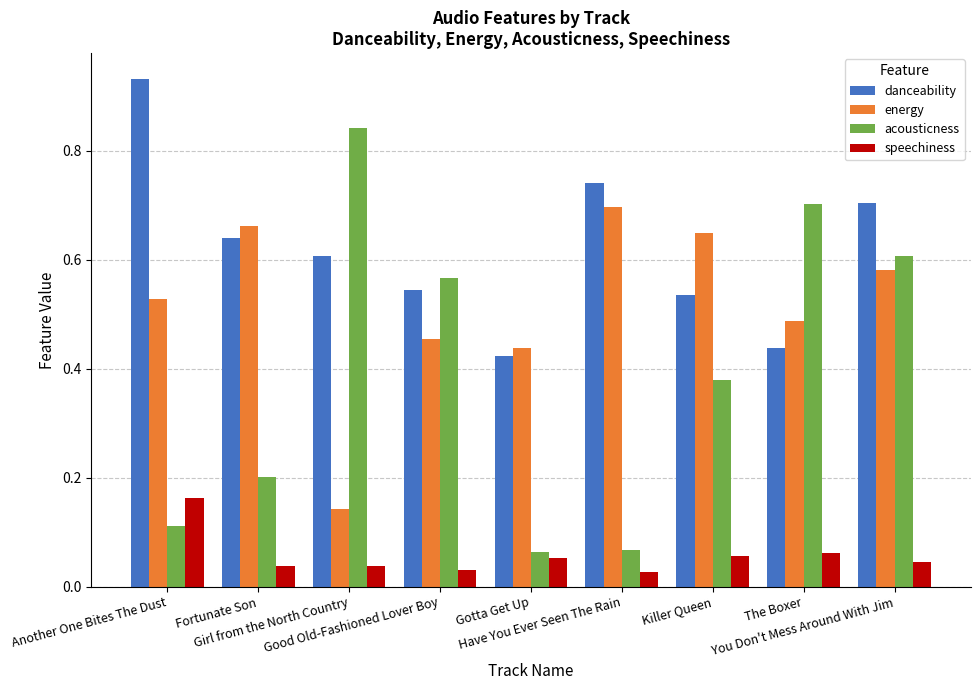

At how many categories does at least one series exceed 0?

9